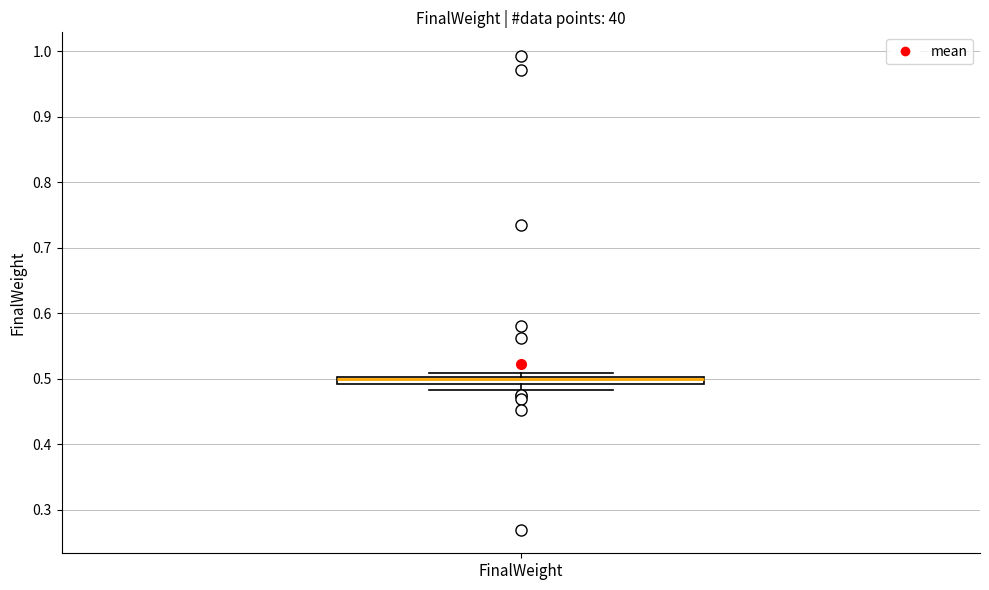

Where is the lower edge of the box for FinalWeight on the y-axis? The values are not printed on the chart, so give them approximately, as read against the axis.

0.49